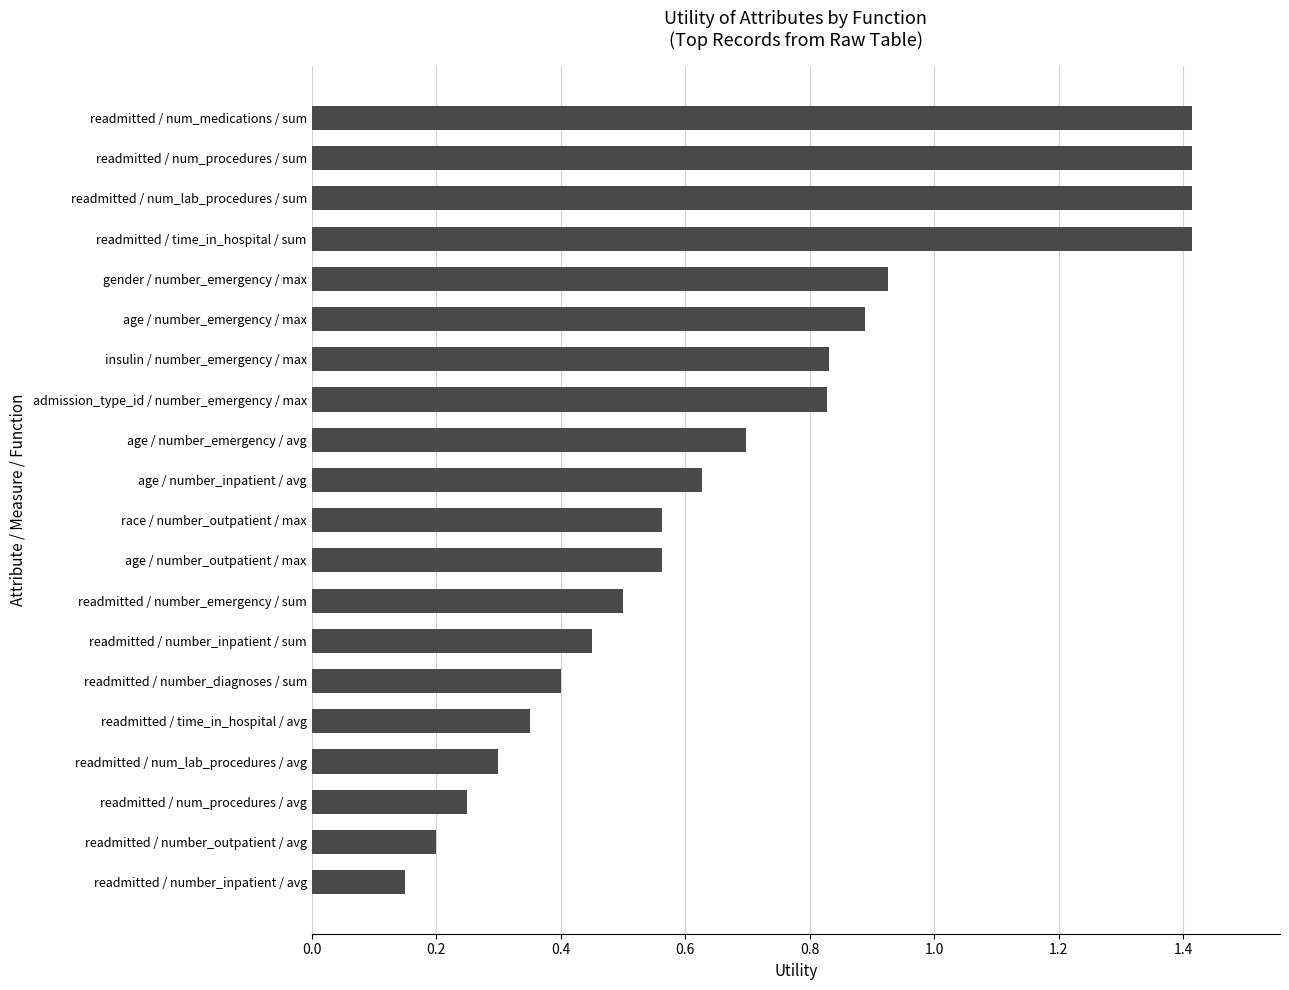

What is the maximum value shown in the chart?

1.4